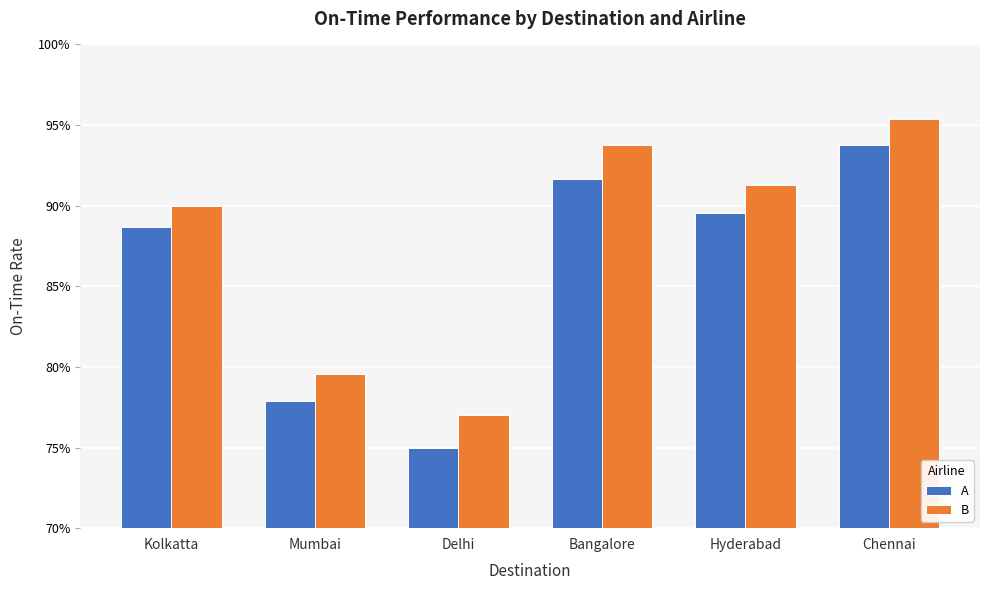

Rank the series at Bangalore from lowest to highest value.

A, B